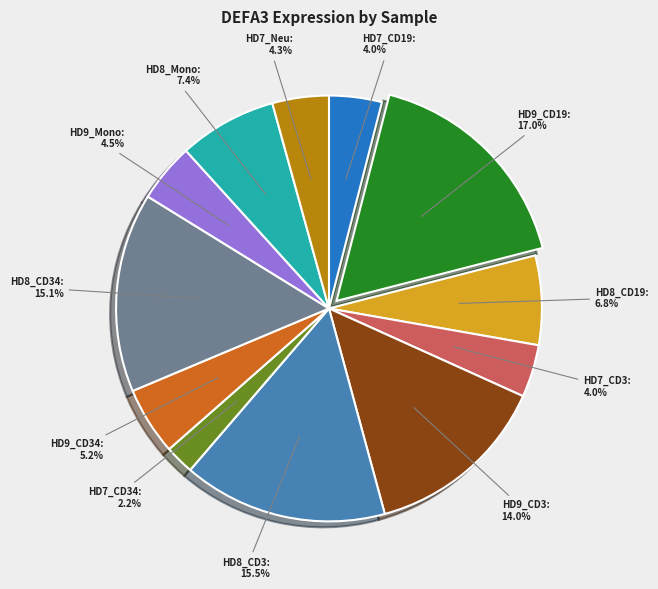

Which category has the smallest portion of the pie?

HD7_CD34